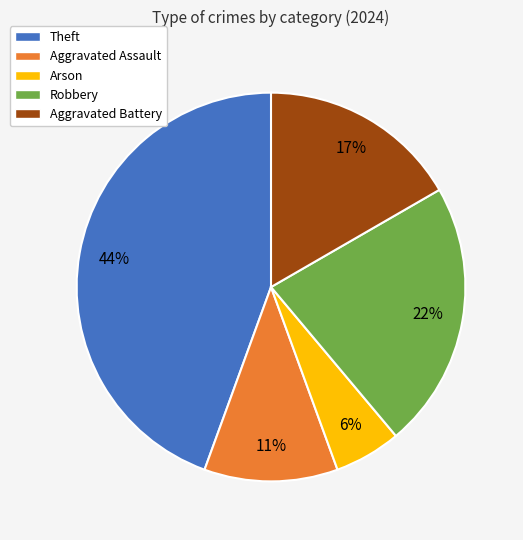

Between Aggravated Assault and Arson, which is larger?

Aggravated Assault